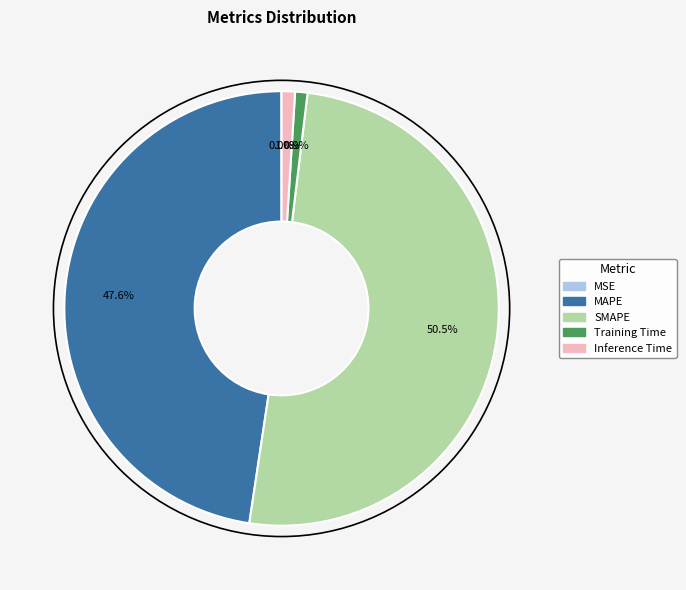

Which category has the biggest portion of the pie?

SMAPE